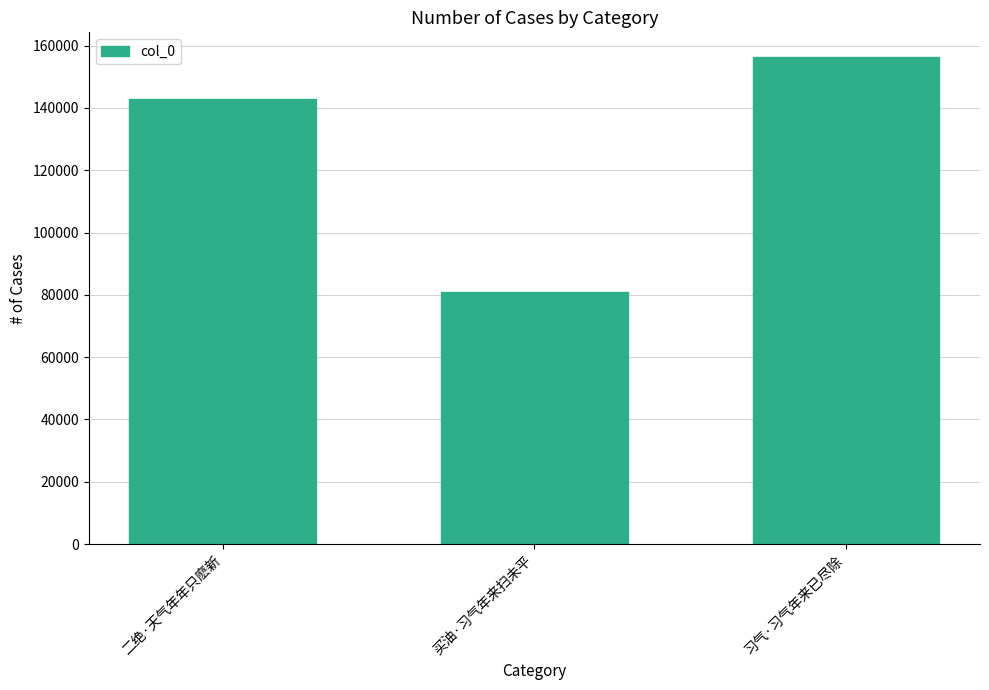

Does the chart contain any negative values?

No